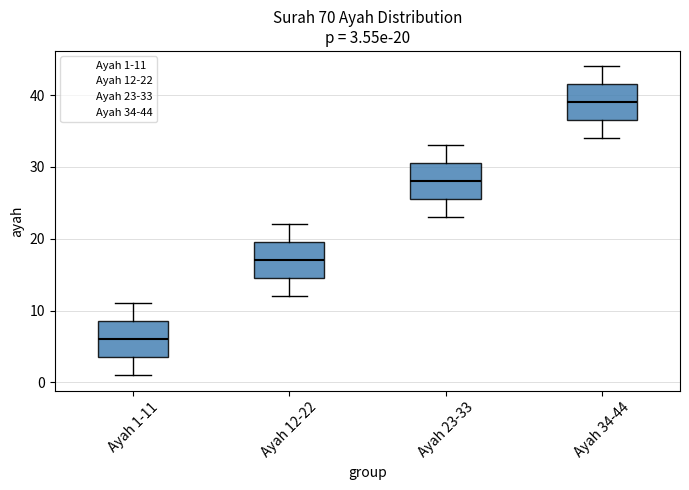

Which box has the lowest median line?

Ayah 1-11